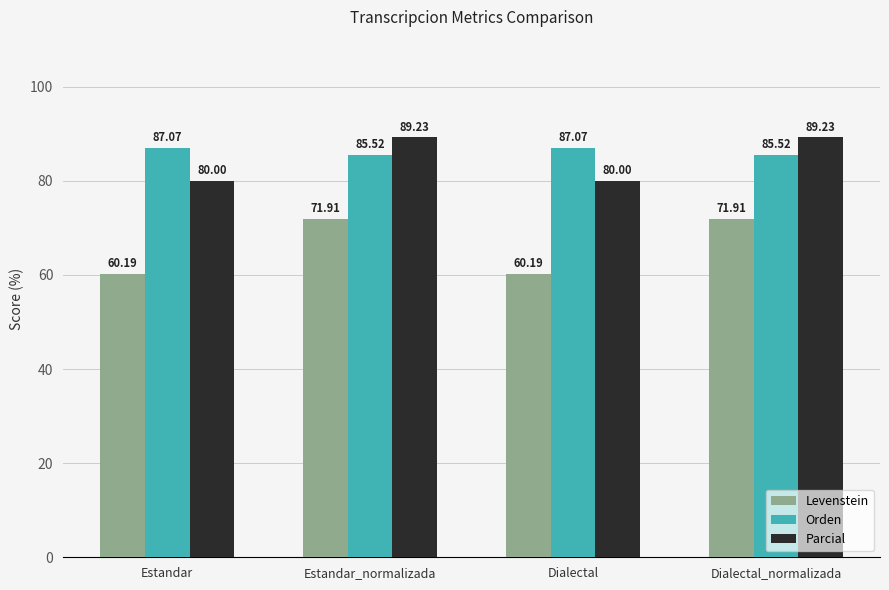

What is the total value across all series at Estandar?

227.3